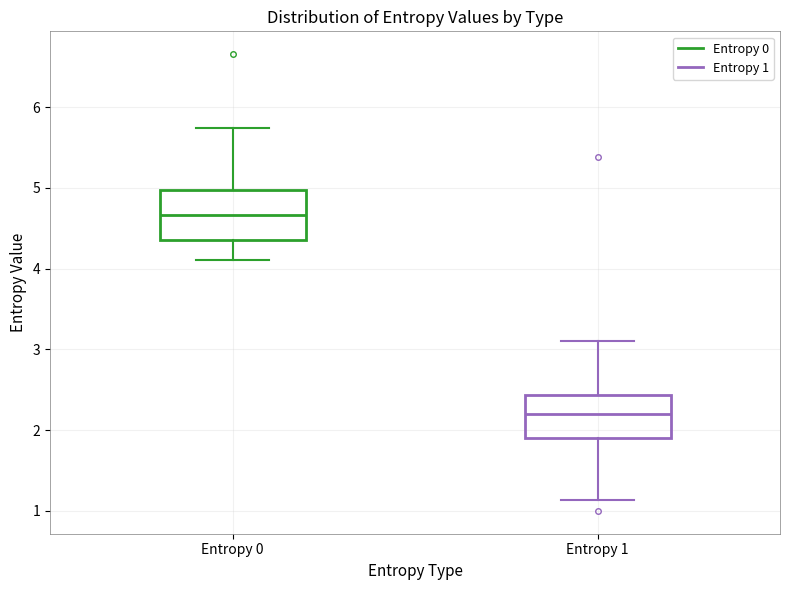

Reading left to right, read every box against the y-axis: the position of its median line, the range the box covers, and the ends of its whiskers. The values are not printed on the chart, so give them approximately, as read against the axis.

Entropy 0: median 4.7, box 4.3 to 5.0, whiskers 4.1 to 5.7
Entropy 1: median 2.2, box 1.9 to 2.4, whiskers 1.1 to 3.1